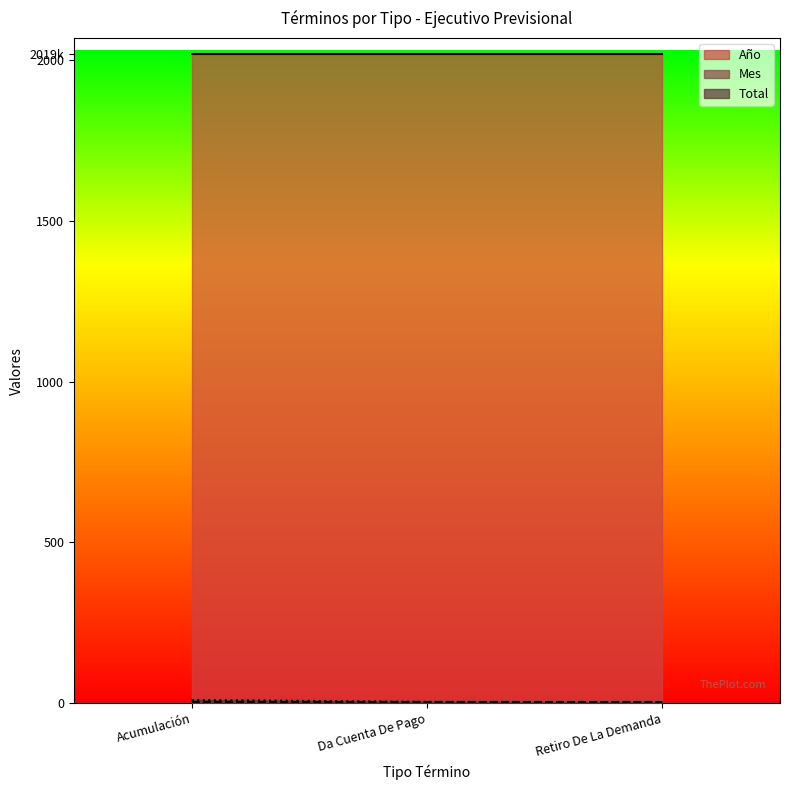

Reading right to left, list all the values displayed in this chart.

Año: Retiro De La Demanda=2019	Da Cuenta De Pago=2019	Acumulación=2019
Mes: Retiro De La Demanda=3	Da Cuenta De Pago=3	Acumulación=3
Total: Retiro De La Demanda=3	Da Cuenta De Pago=4	Acumulación=10